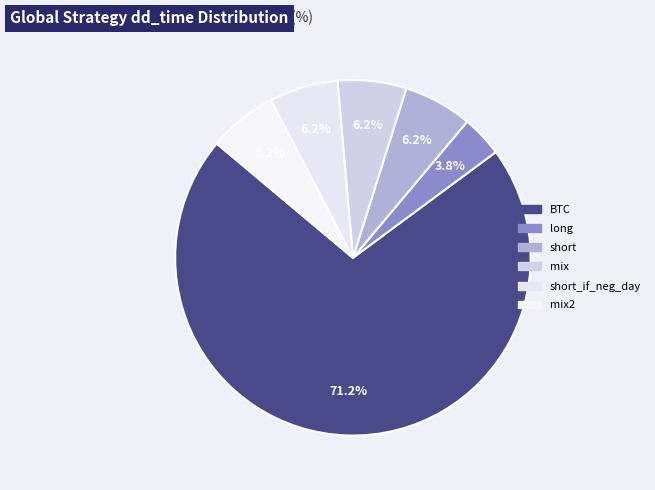

To the nearest percent, what percentage of the pie is long?

4%